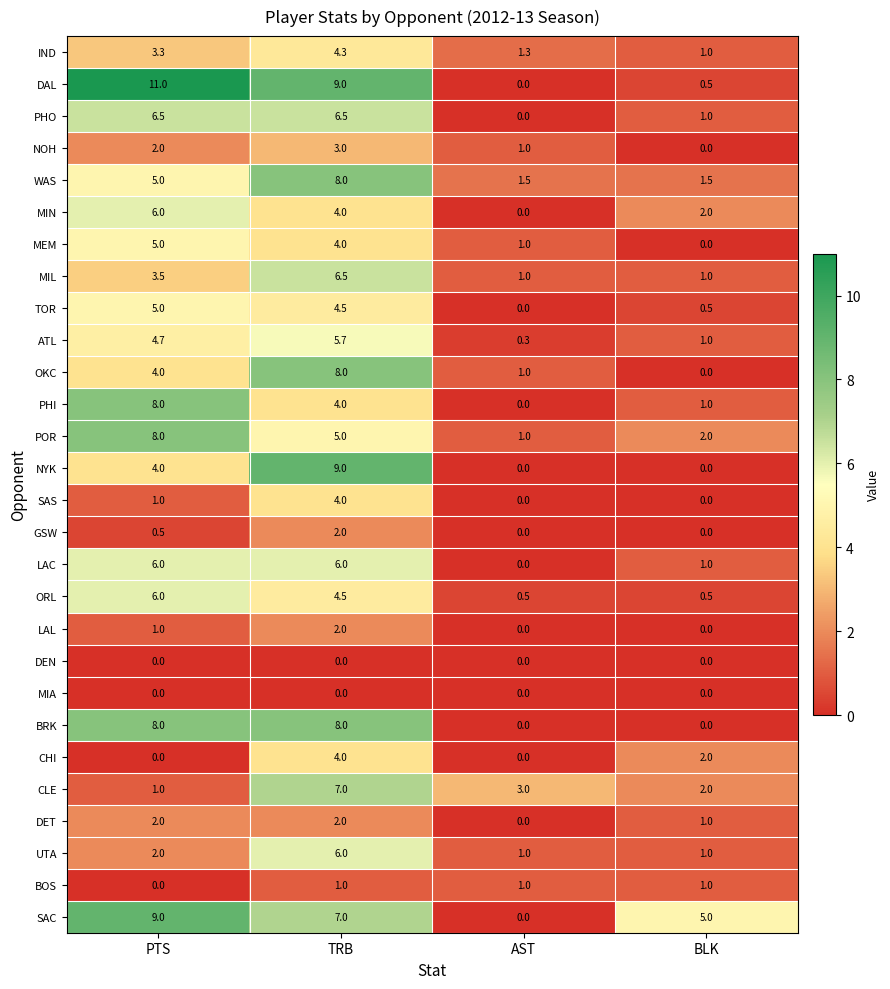

What is the average value of the NOH series?

1.5